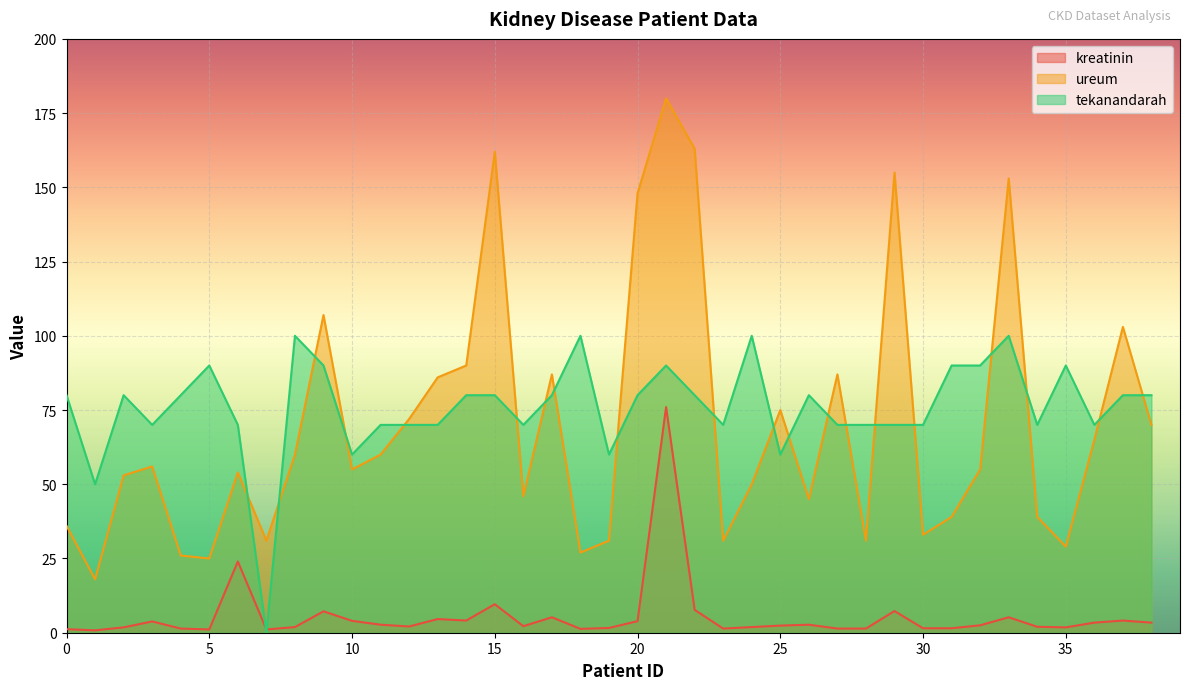

How many categories are shown in the chart?

39